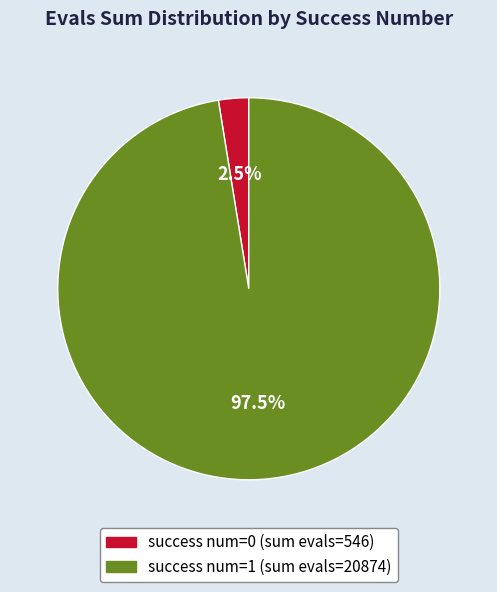

Between success num=0 and success num=1, which is larger?

success num=1